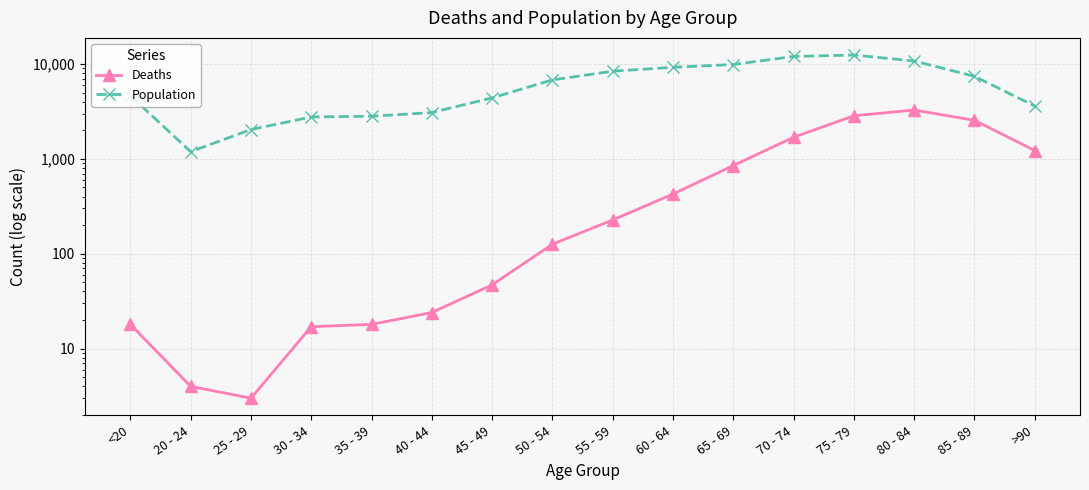

What is the difference between the maximum and minimum values in the Deaths series?

3270